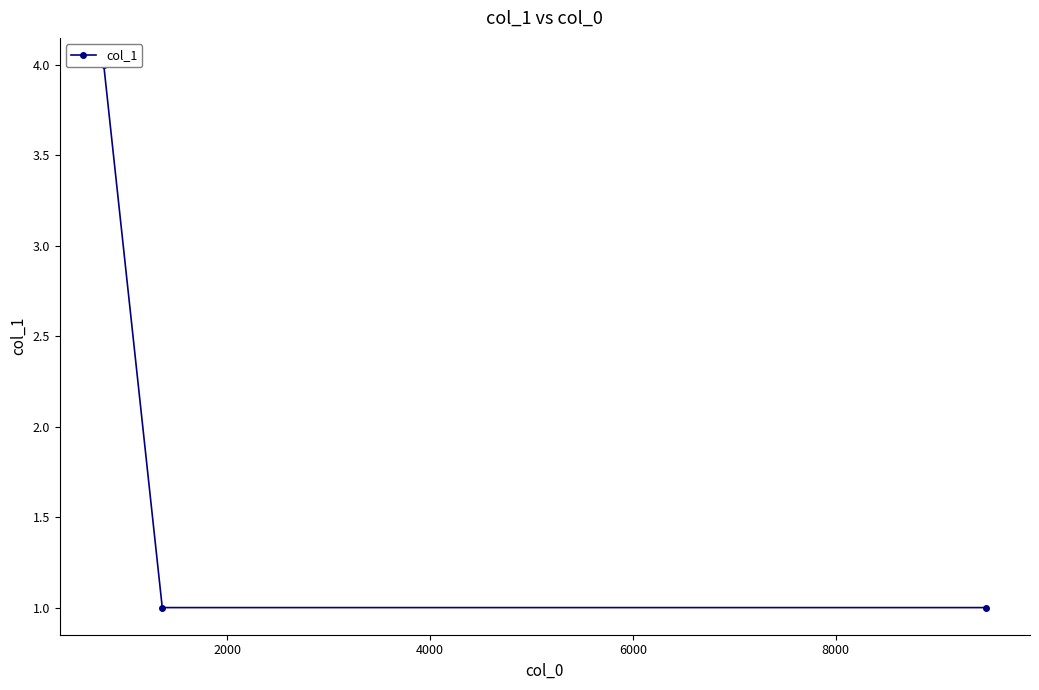

How many lines are shown in the chart?

1